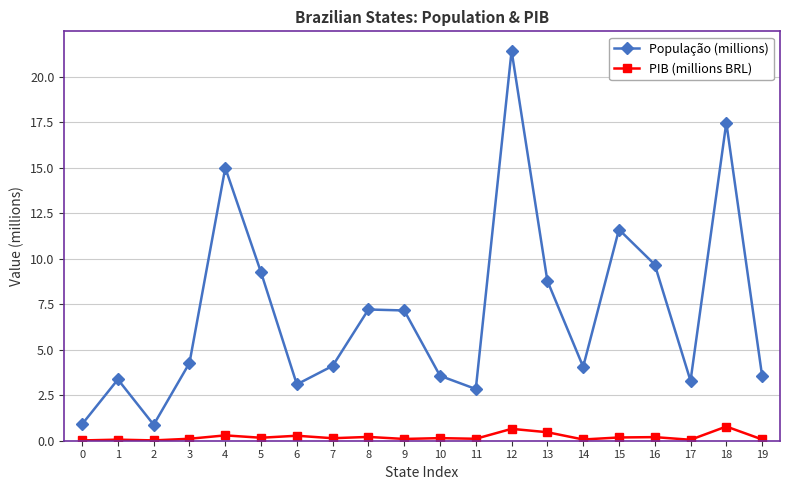

What are all the series names shown in the legend?

População (millions), PIB (millions BRL)